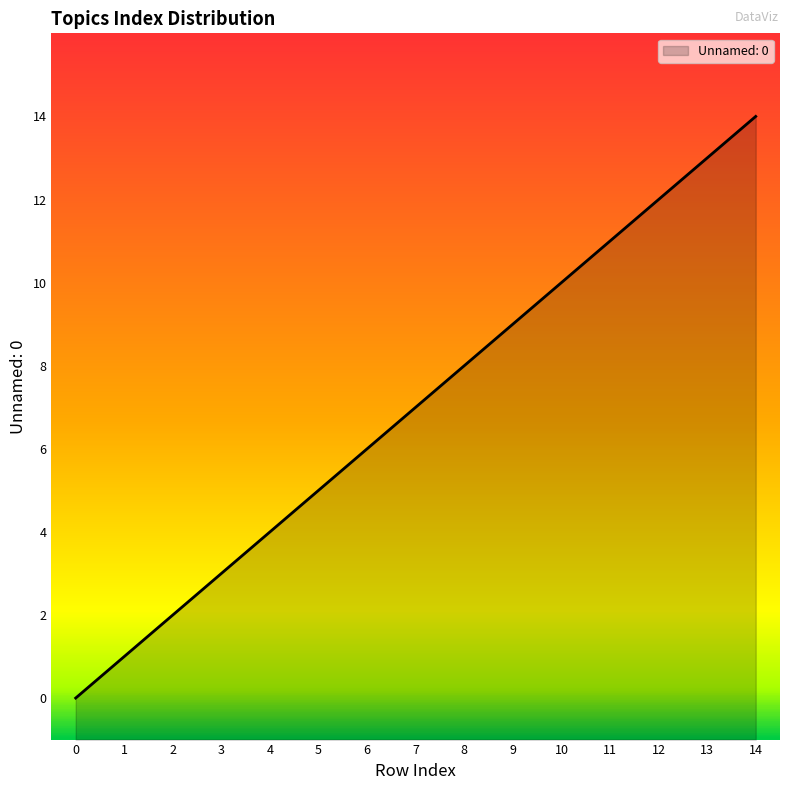

What is the change in value from 13 to 14?

+1